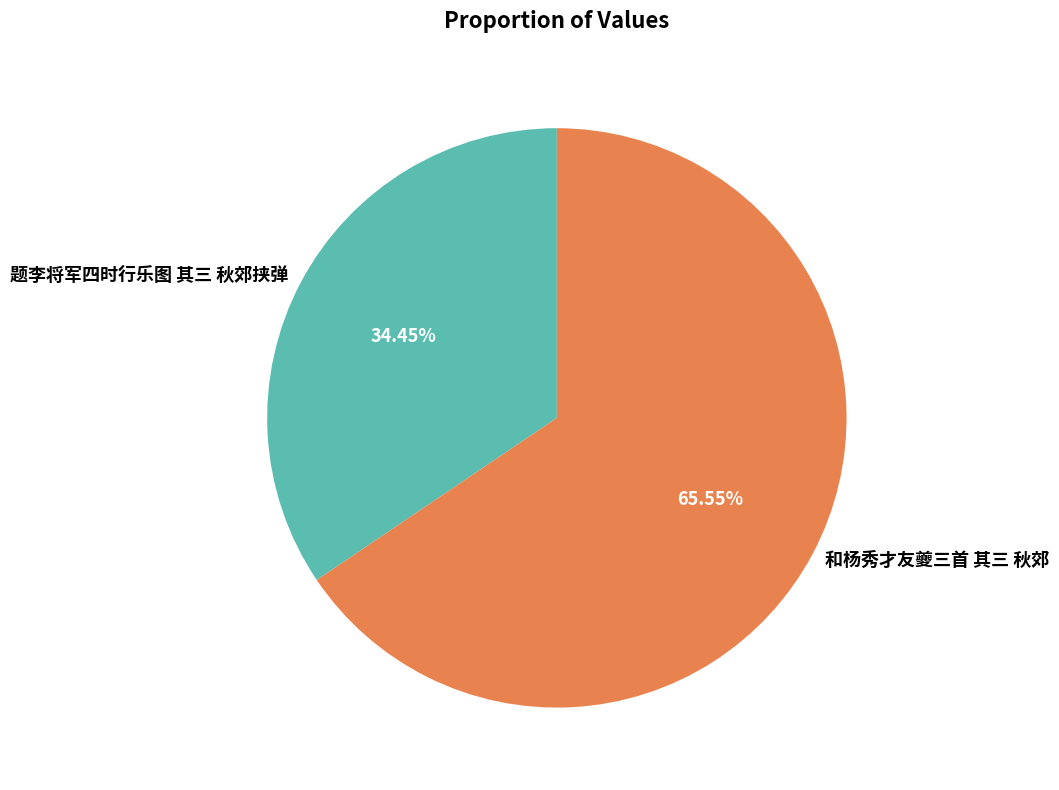

Do 题李将军四时行乐图 其三 秋郊挟弹 and 和杨秀才友夔三首 其三 秋郊 together represent more than half of the pie?

Yes